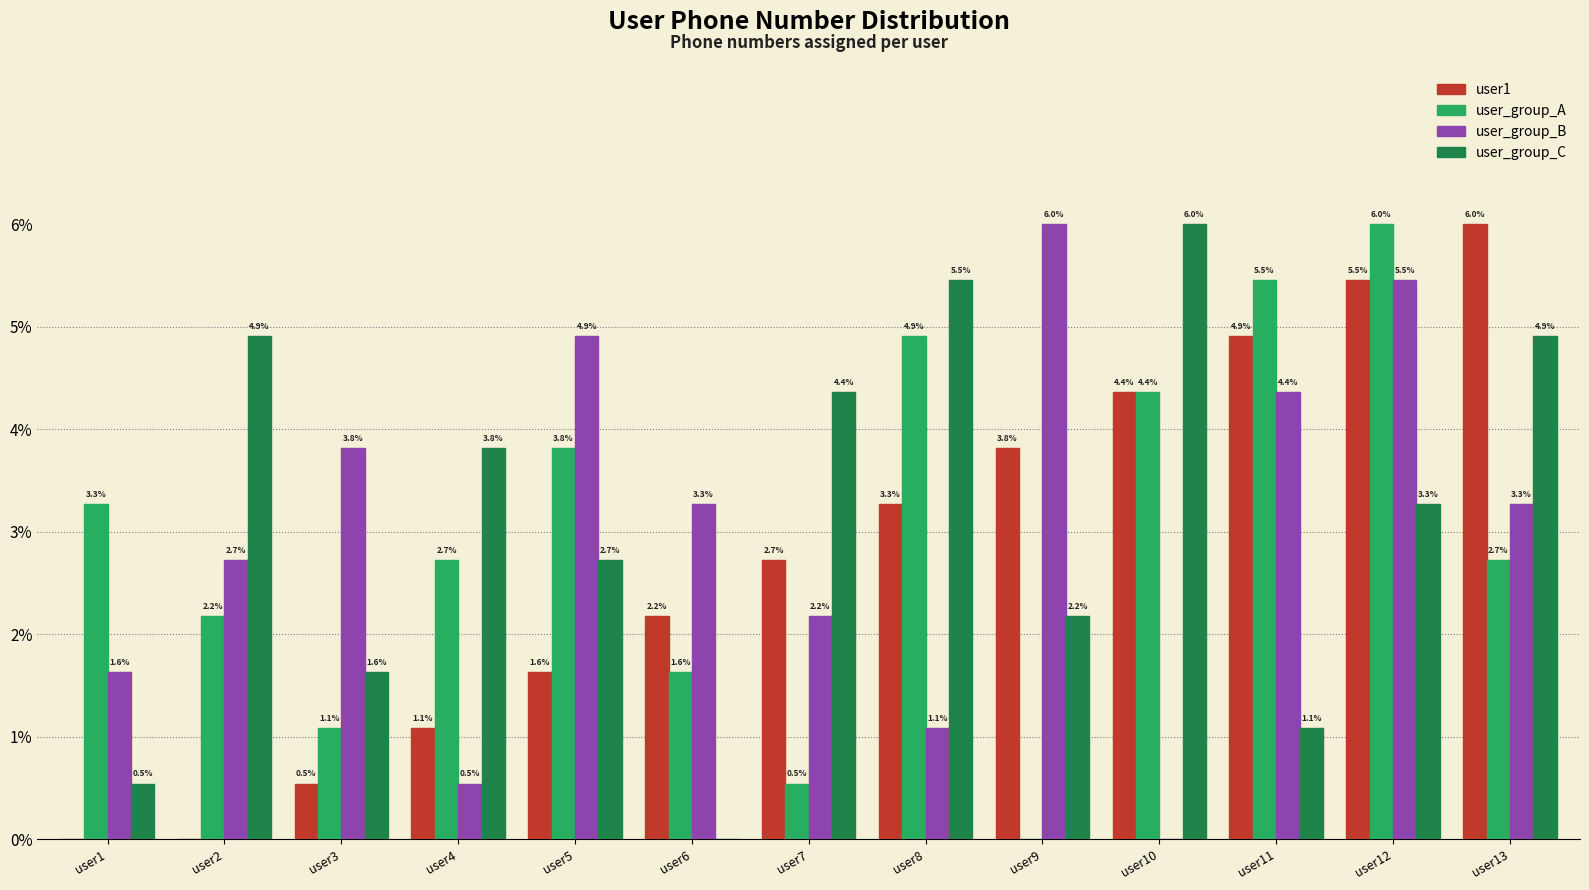

Read the user_group_B value at user1.

1.6